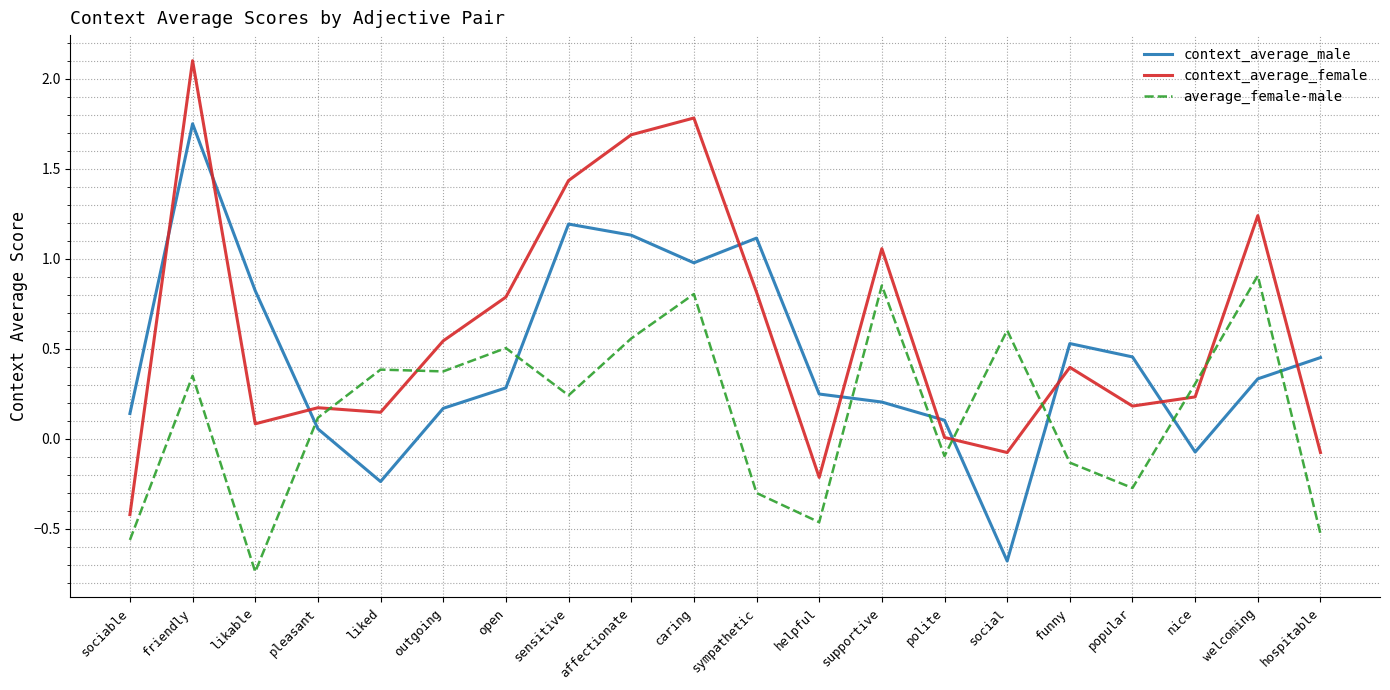

Which series has the widest spread of values?

context_average_female